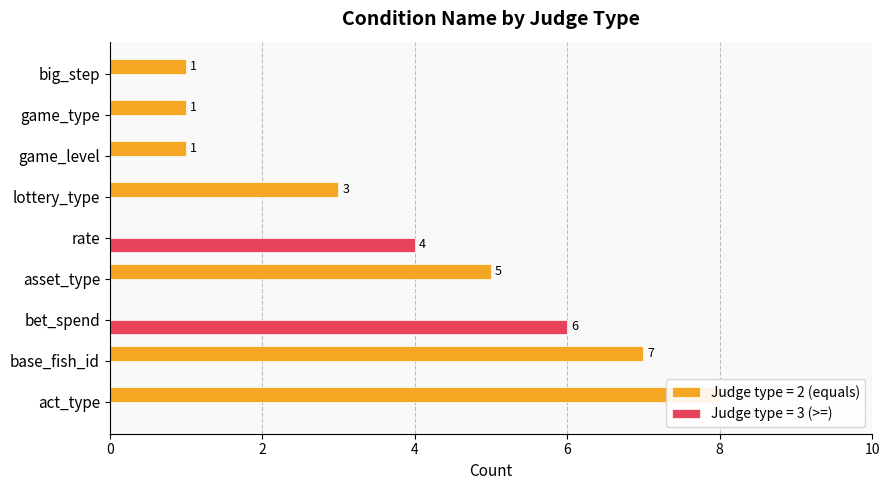

What is the difference between the second highest and minimum values?

6